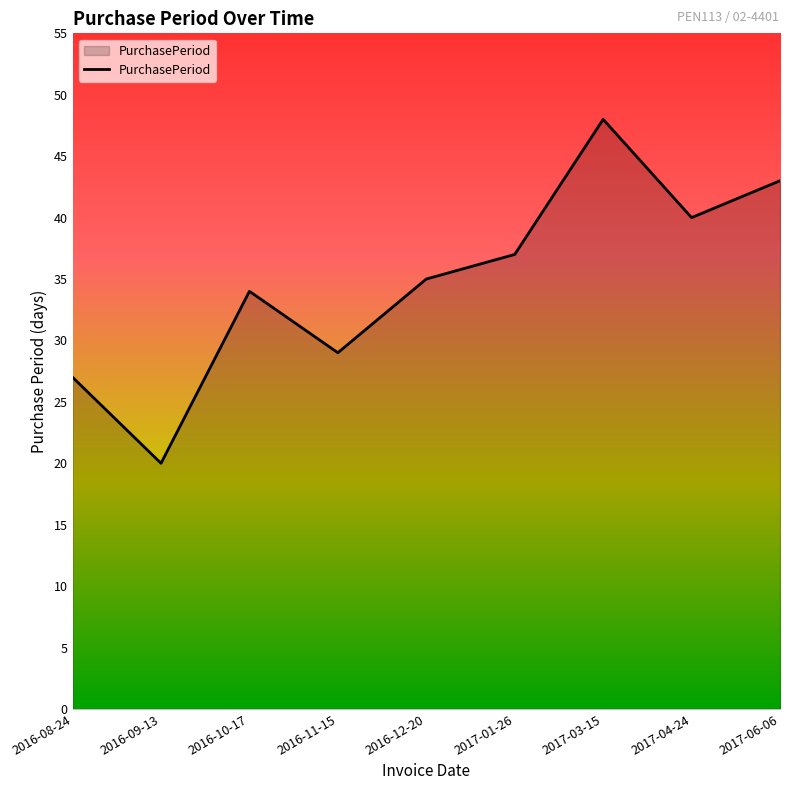

What is the change in value from 2017-03-15 to 2017-04-24?

-8